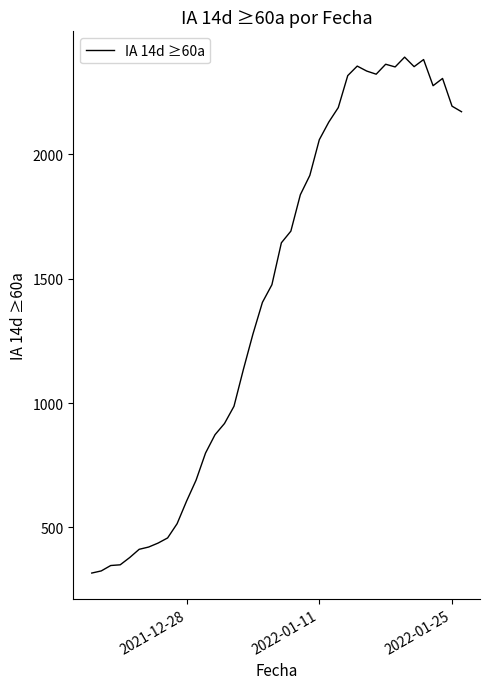

What is the greatest value displayed?

2389.7